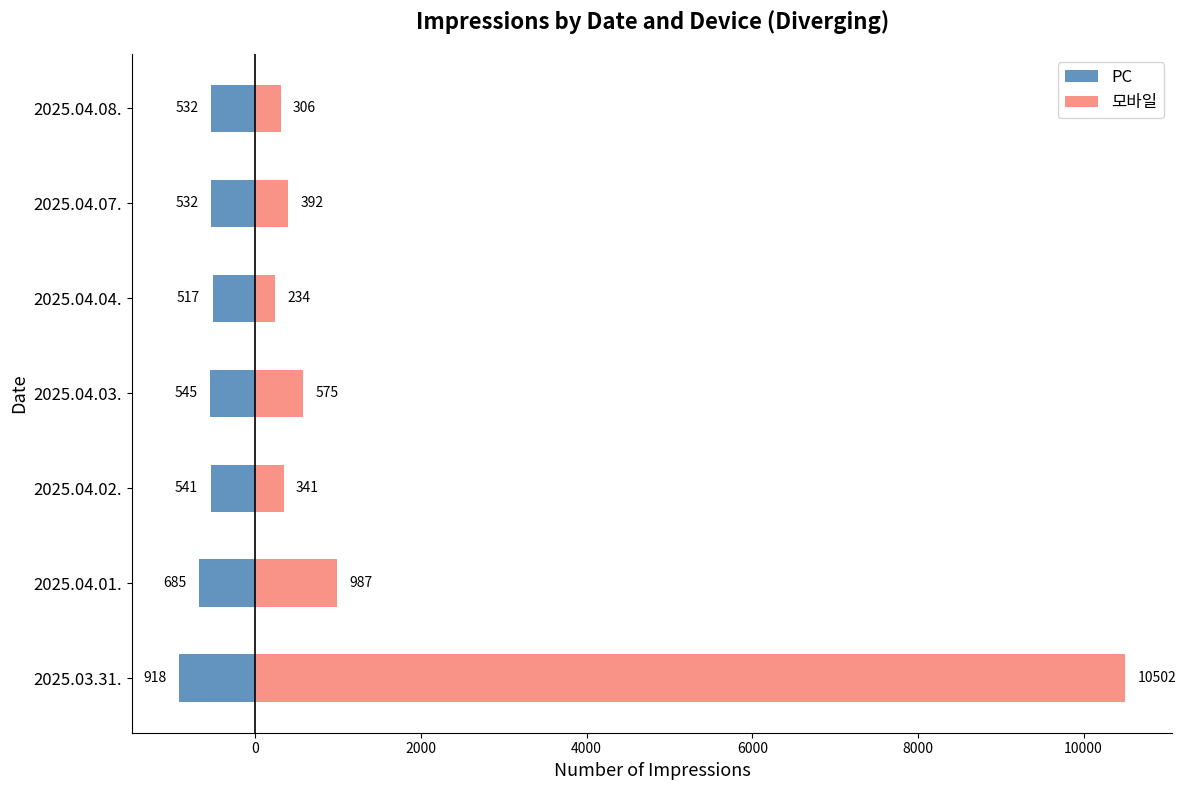

What is the minimum value shown in the chart?

-918